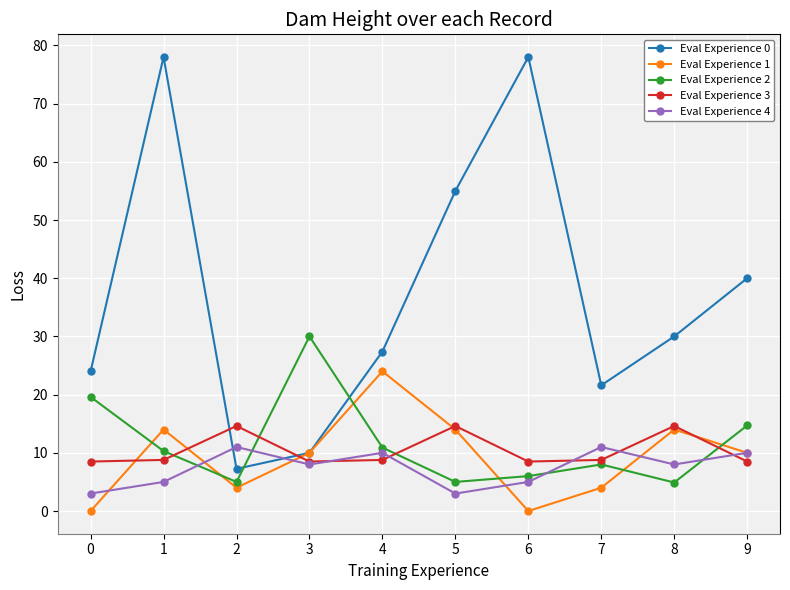

In Eval Experience 4, how many points are lower than both neighbors (excluding endpoints)?

3